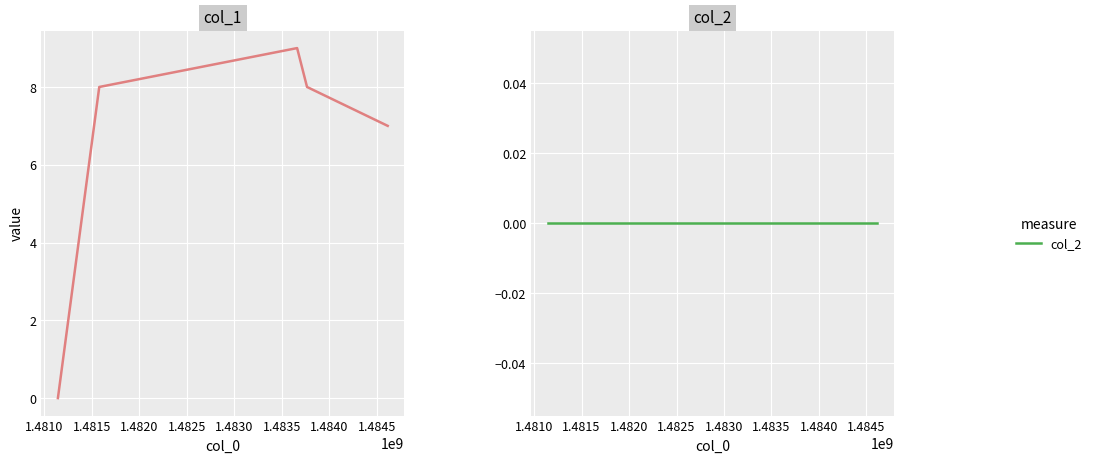

True or false: col_2 has more than 1 interior local peaks.

False